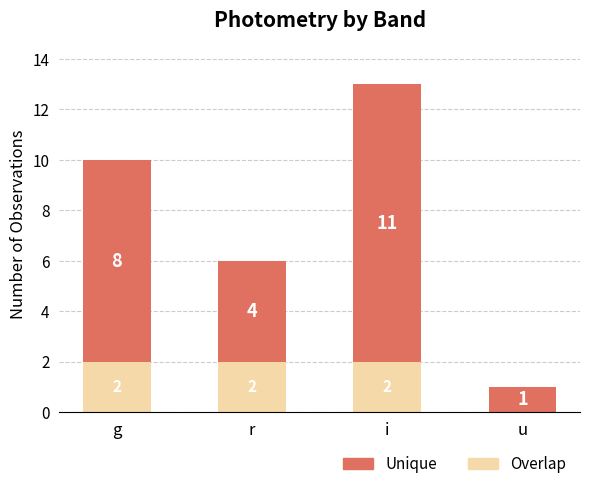

The value of Overlap at i is 3. True or false?

False